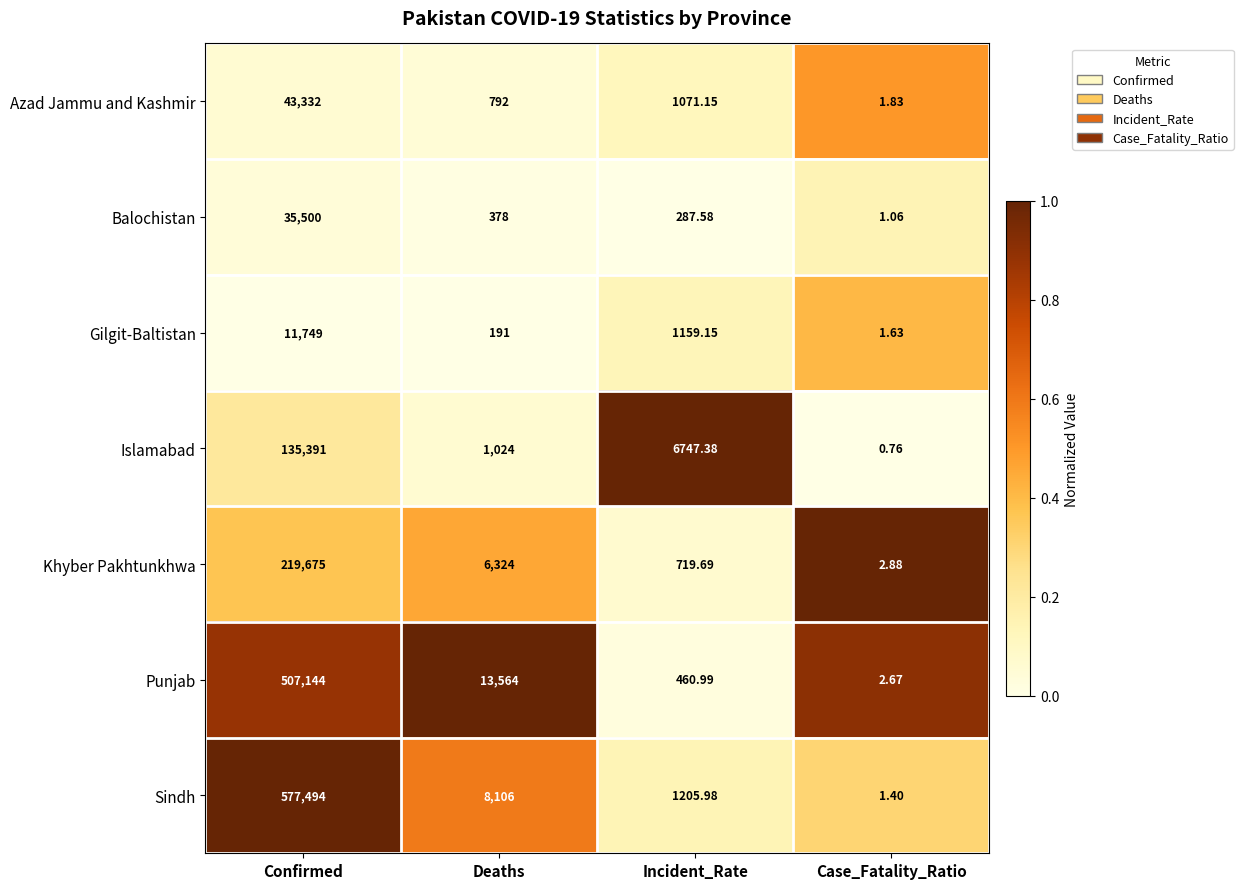

Rank the categories by Gilgit-Baltistan value from highest to lowest.

Confirmed, Incident_Rate, Deaths, Case_Fatality_Ratio